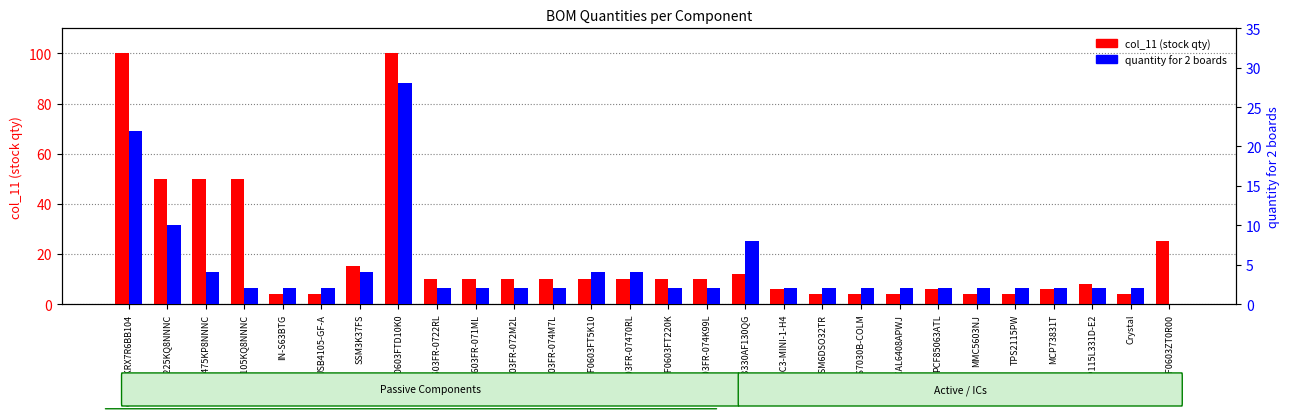

What is the difference between the maximum and second lowest values in the col_11 (stock qty) series?

96